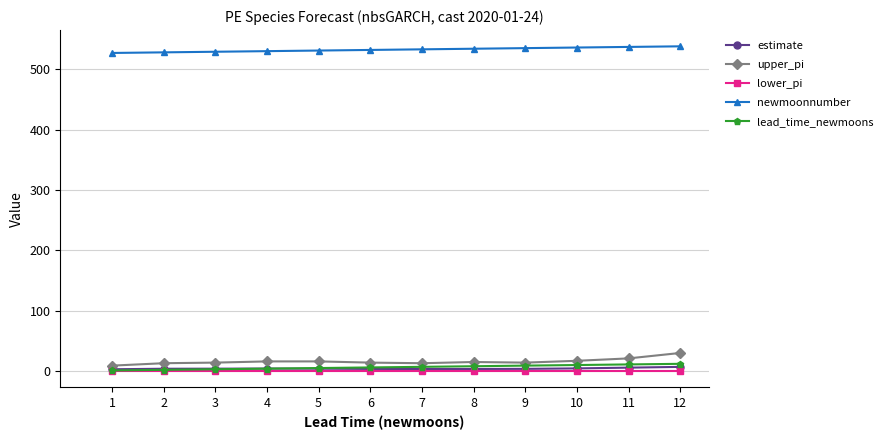

What is the maximum value for lead_time_newmoons?

12.0